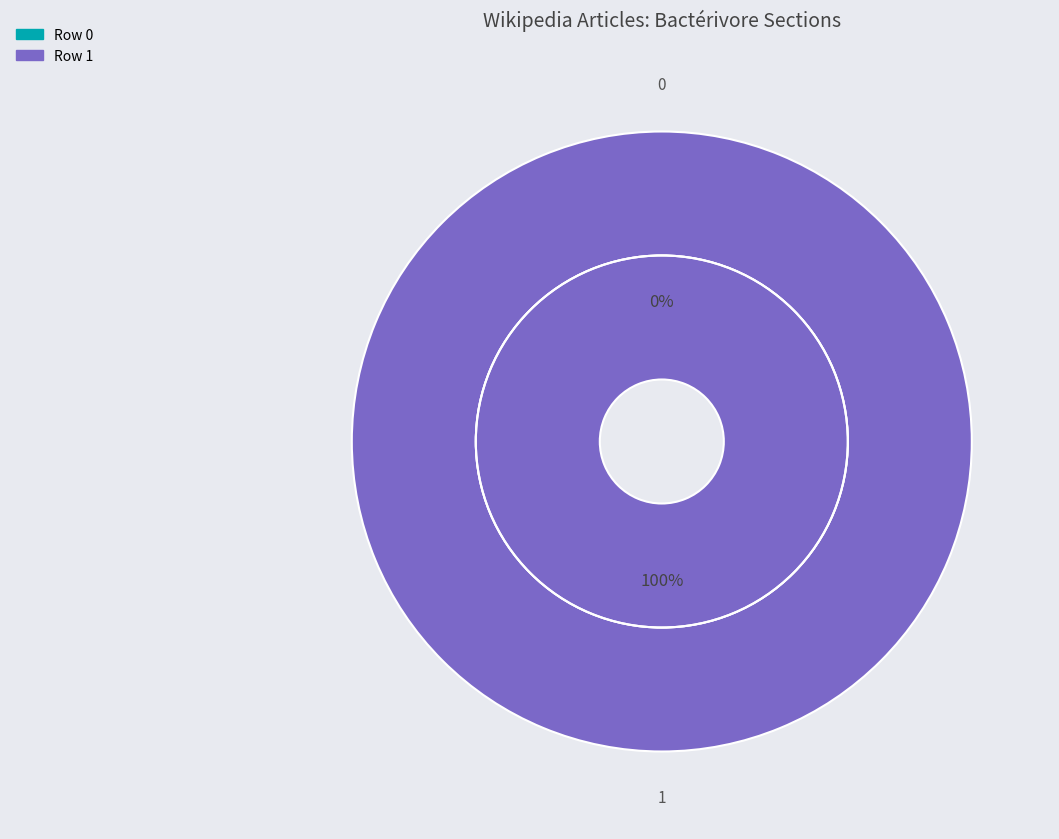

What portion of the pie excludes Row 0?

100.0%